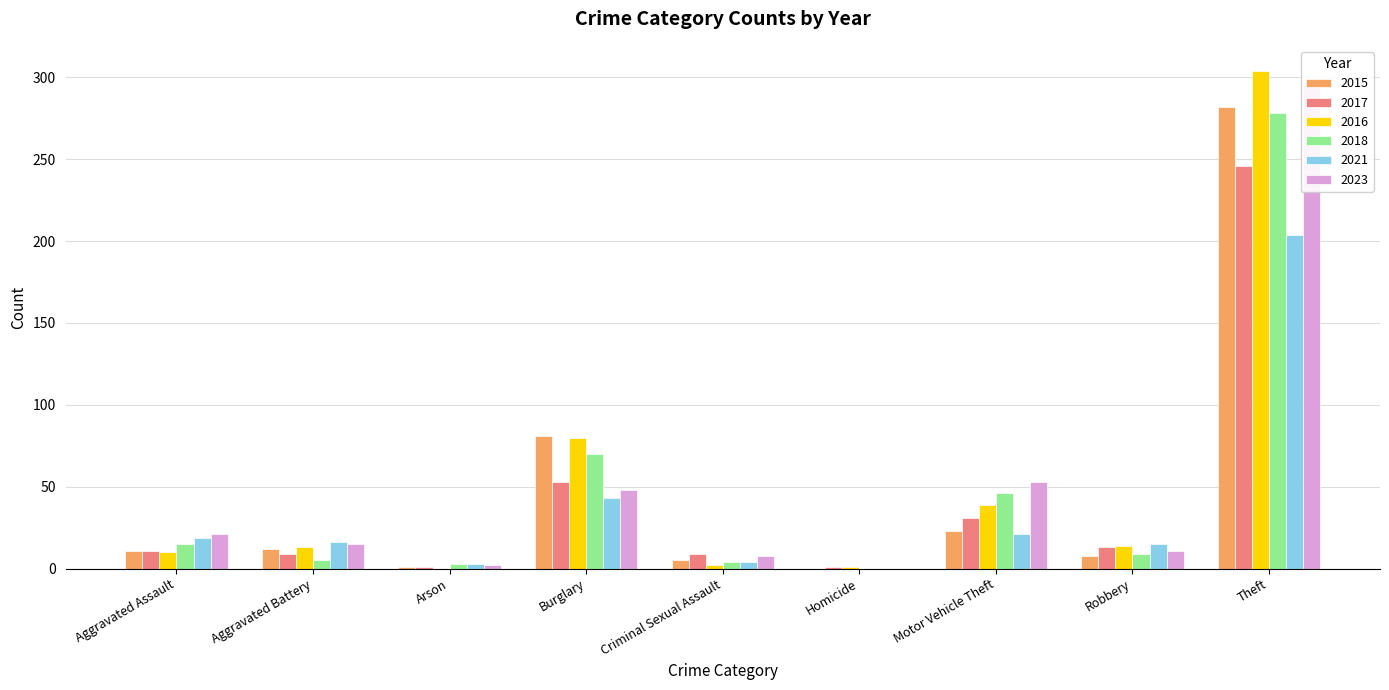

What is the approximate value of 2017 at Motor Vehicle Theft, to the nearest 10?

30